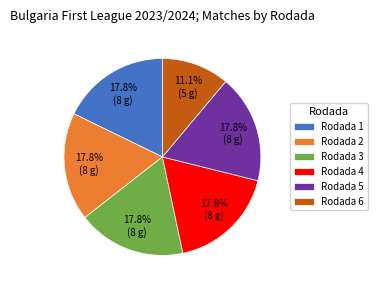

Is Rodada 2 the majority of the pie?

No